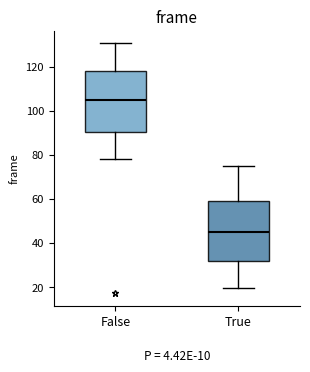

Reading left to right, read every box against the y-axis: the position of its median line, the range the box covers, and the ends of its whiskers. The values are not printed on the chart, so give them approximately, as read against the axis.

False: median 104, box 90 to 118, whiskers 78 to 130
True: median 44, box 32 to 60, whiskers 20 to 74